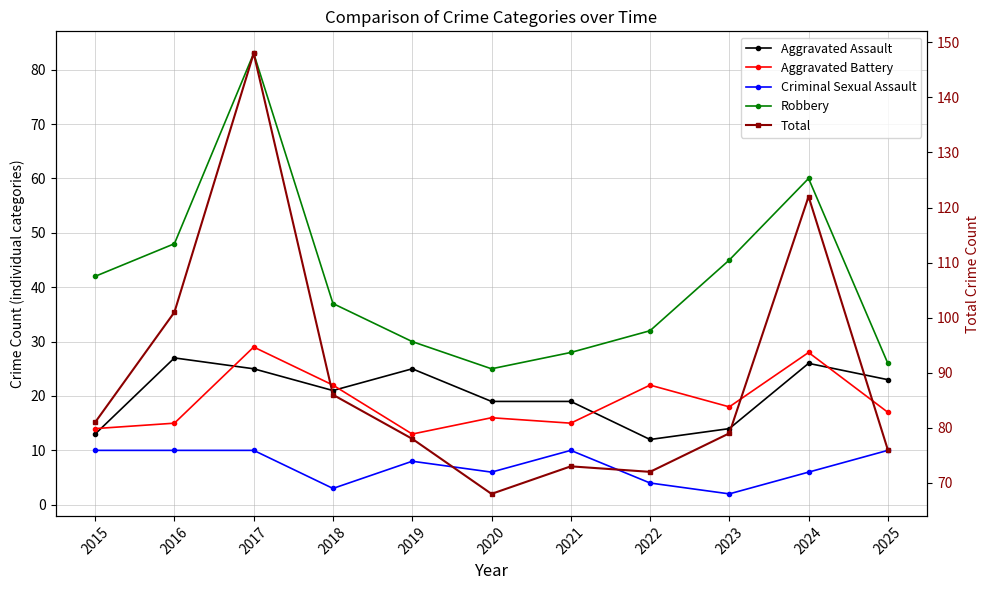

What is the difference between the highest and lowest values at 2017?

138